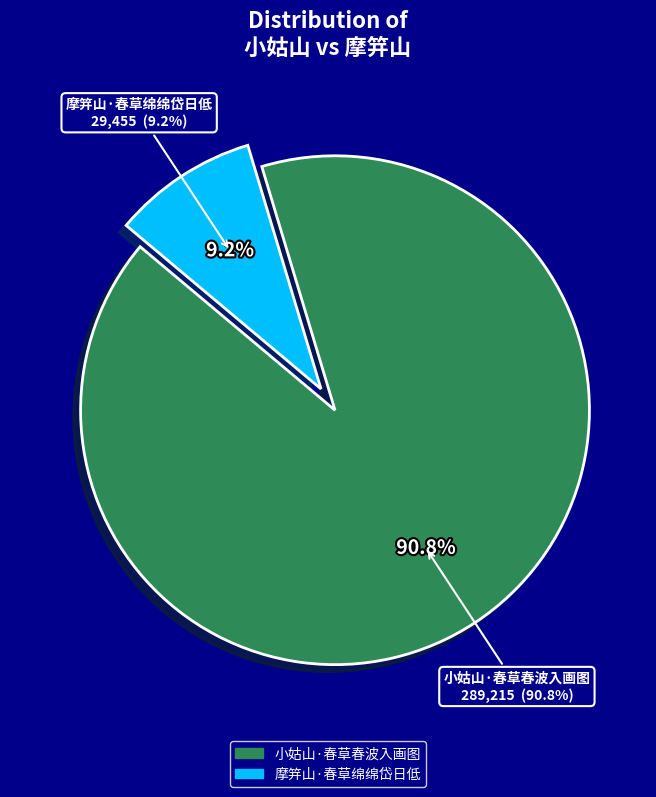

Does 小姑山·春草春波入画图 account for over 50% of the chart?

Yes